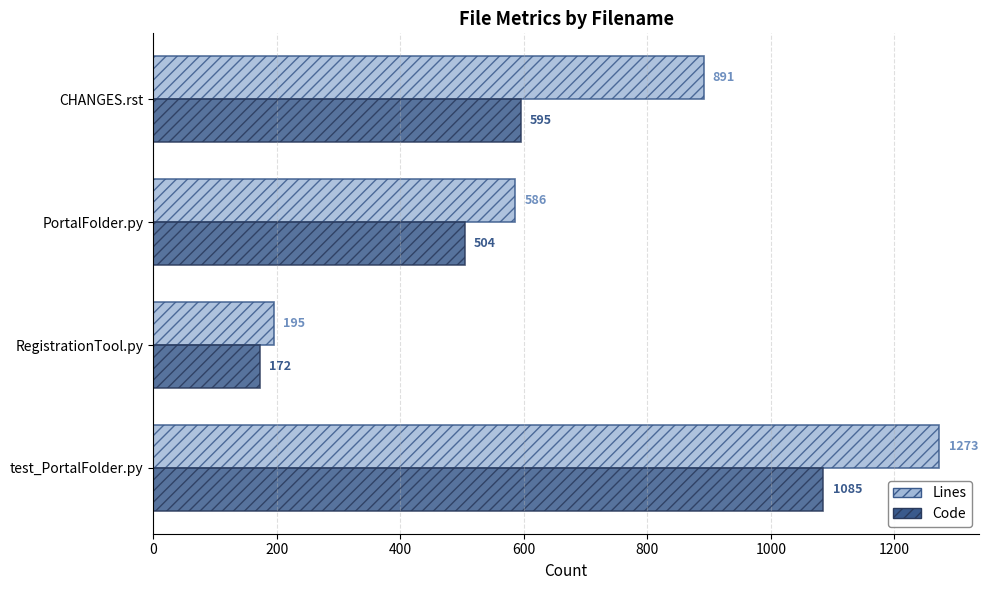

What is the greatest value displayed?

1273